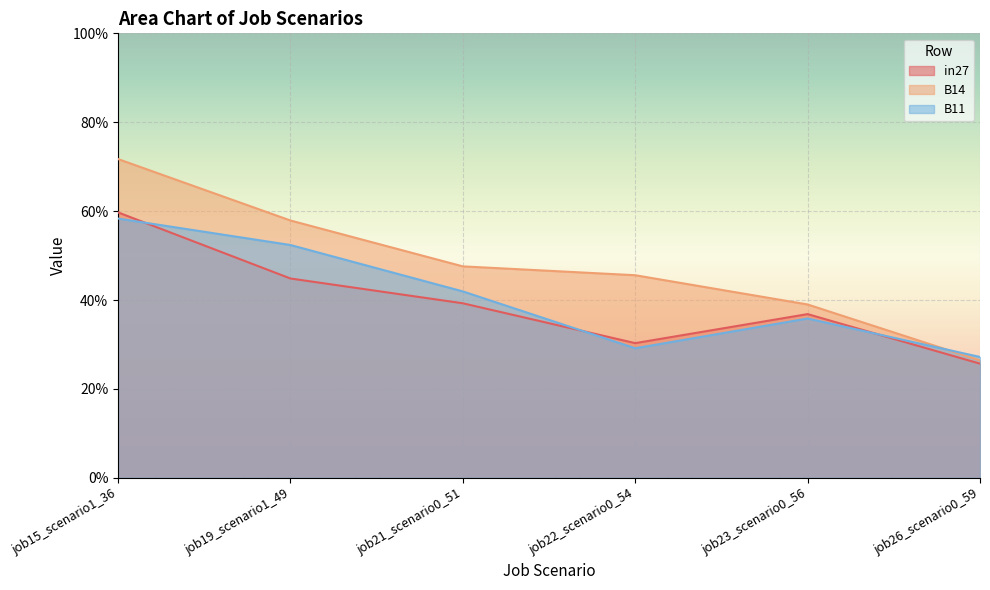

Reading left to right, what are all the values shown in this chart?

in27: job15_scenario1_36=0.6	job19_scenario1_49=0.4	job21_scenario0_51=0.4	job22_scenario0_54=0.3	job23_scenario0_56=0.4	job26_scenario0_59=0.3
B14: job15_scenario1_36=0.7	job19_scenario1_49=0.6	job21_scenario0_51=0.5	job22_scenario0_54=0.5	job23_scenario0_56=0.4	job26_scenario0_59=0.3
B11: job15_scenario1_36=0.6	job19_scenario1_49=0.5	job21_scenario0_51=0.4	job22_scenario0_54=0.3	job23_scenario0_56=0.4	job26_scenario0_59=0.3